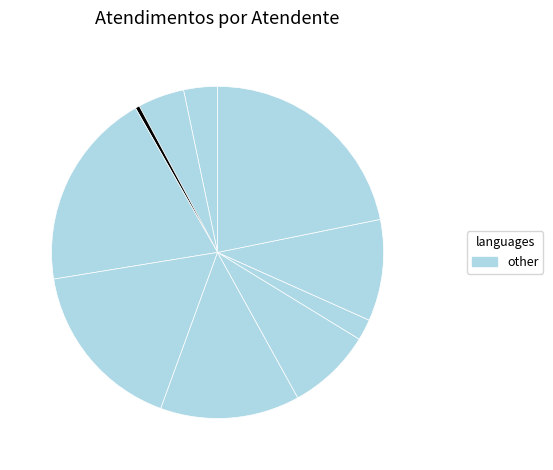

To the nearest percent, what is the average slice percentage?

10%